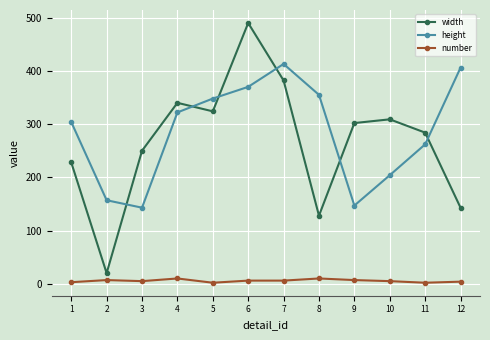

What is the sum of all width values?

3200